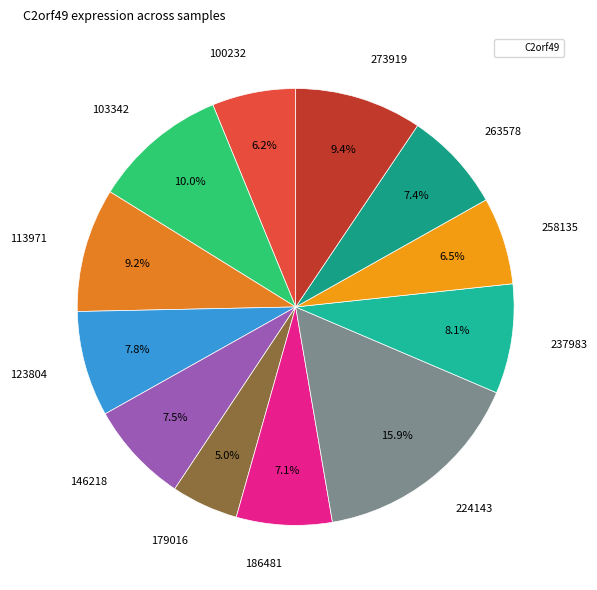

Which has a higher value, 113971 or 224143?

224143